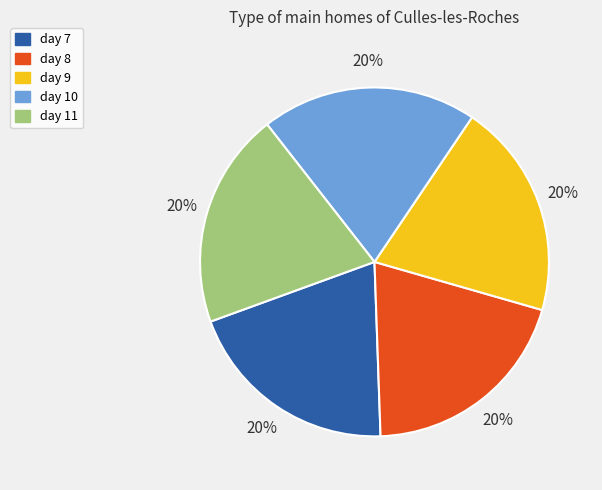

To the nearest percent, what portion does day 11 represent?

20%